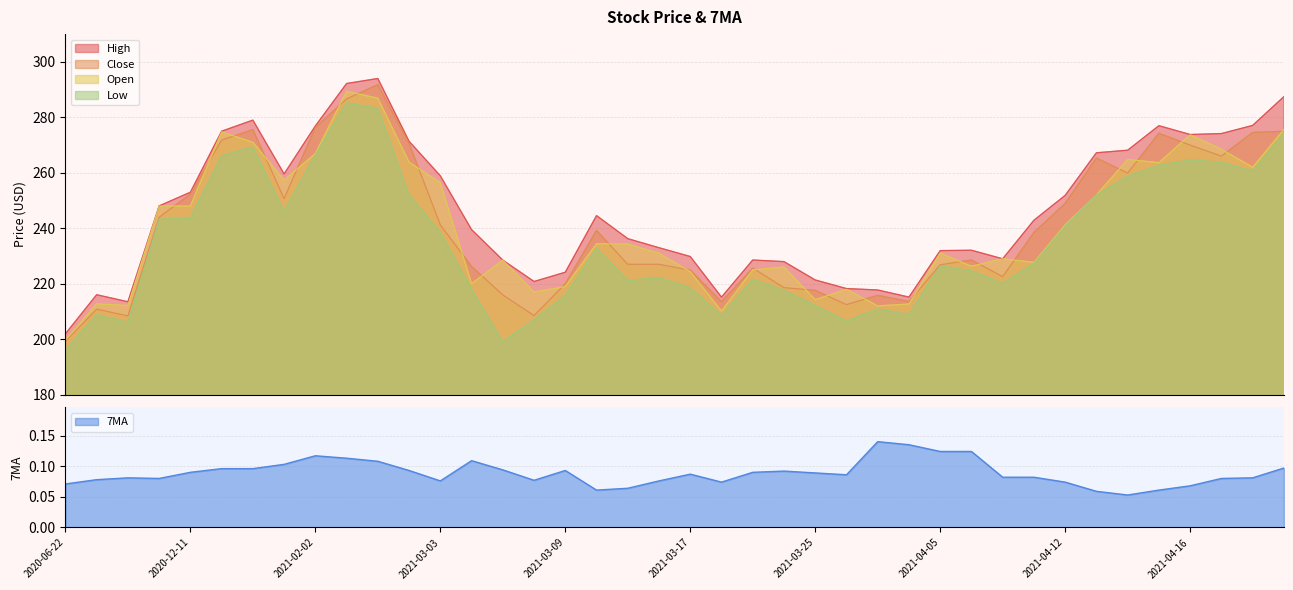

What is the label of the 32nd point from the right?

2021-02-02